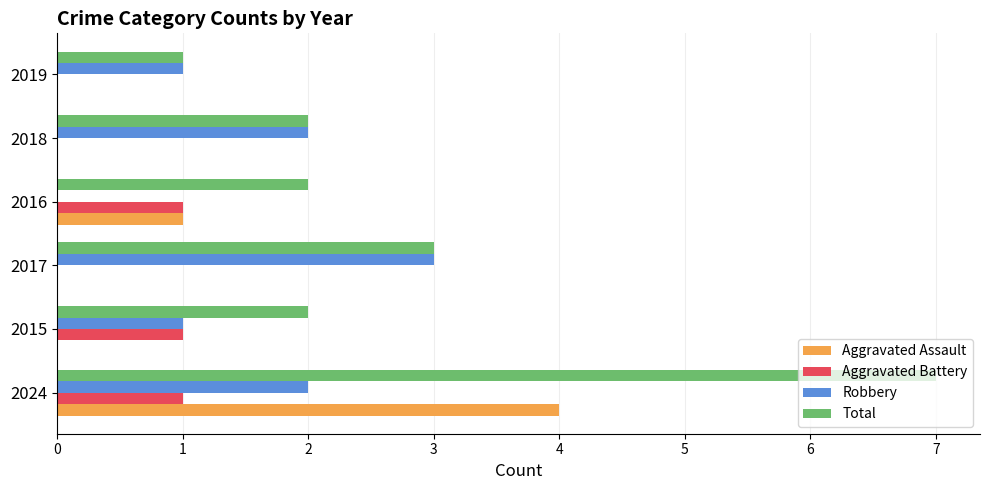

Between 2017 and 2016, which series saw the biggest shift?

Robbery